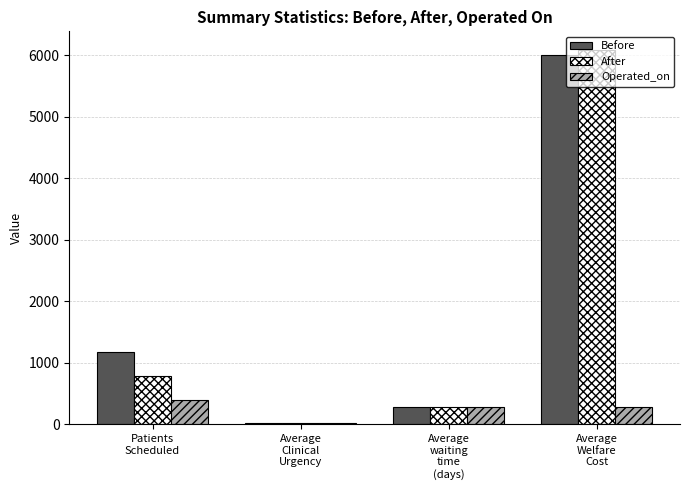

The Before series shows 21.2 at Average
Clinical
Urgency. True or false?

True